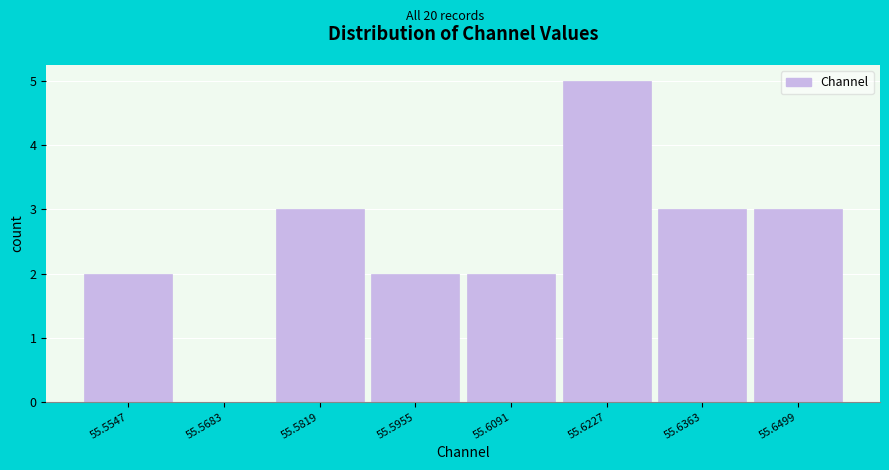

Reading left to right, transcribe this chart: for each bar, give the range it covers on the x-axis and its height. Neither the bar edges nor the heights are printed on the chart, so give them approximately, as read against the axes.

55.548 to 55.562: 2
55.562 to 55.576: 0
55.576 to 55.588: 3
55.588 to 55.602: 2
55.602 to 55.616: 2
55.616 to 55.630: 5
55.630 to 55.644: 3
55.644 to 55.656: 3